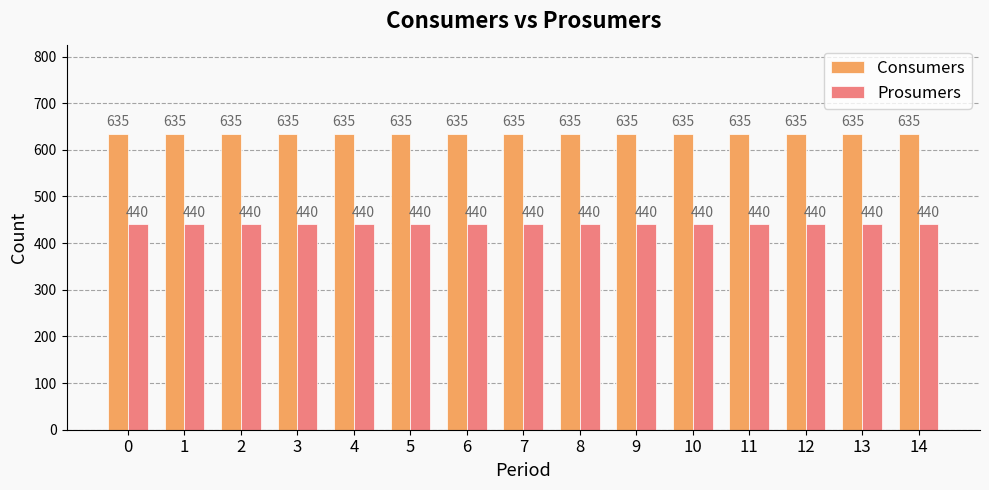

What is the difference between the highest and lowest values at 1?

195